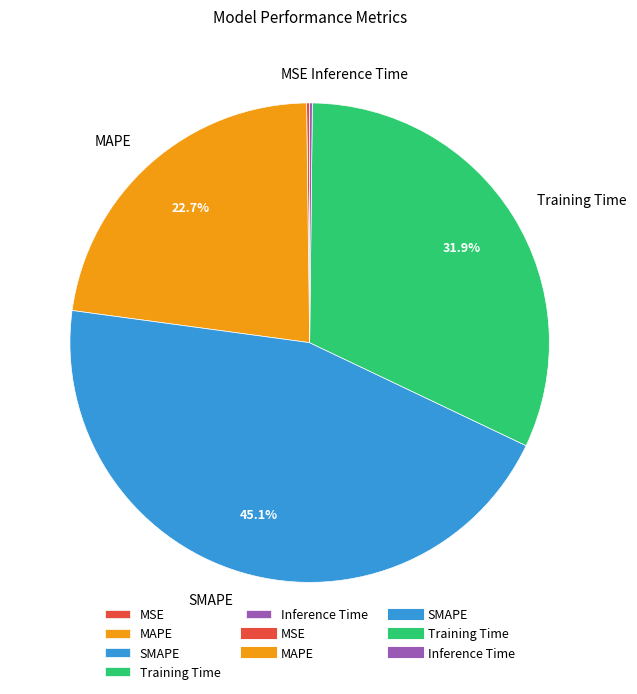

What is the ratio of the value at SMAPE to the value at MAPE?

2.0